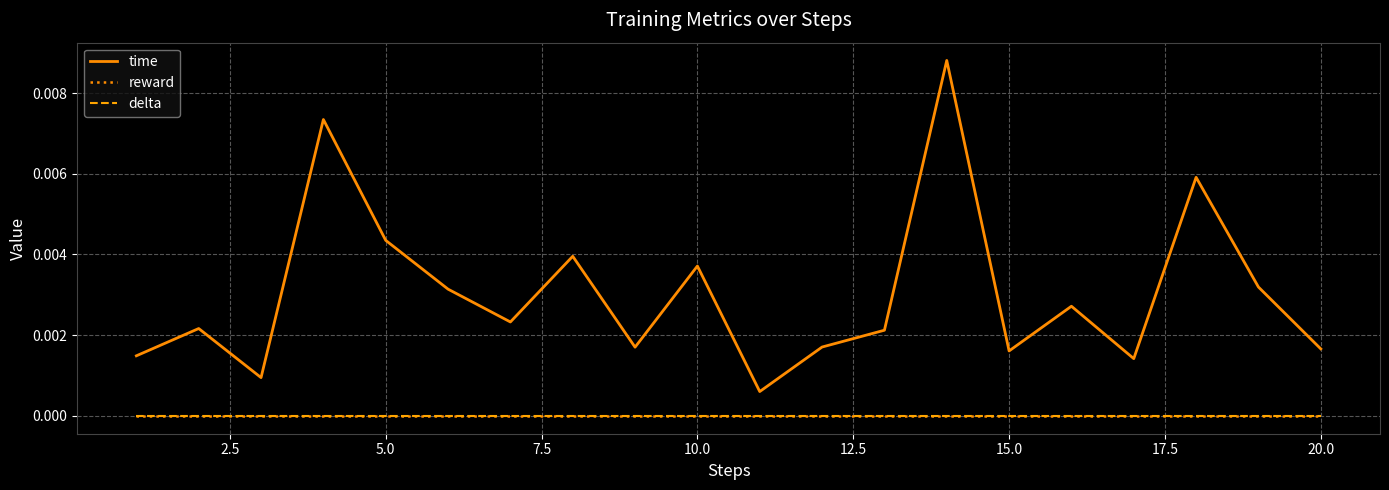

Does the chart have visible grid lines?

Yes